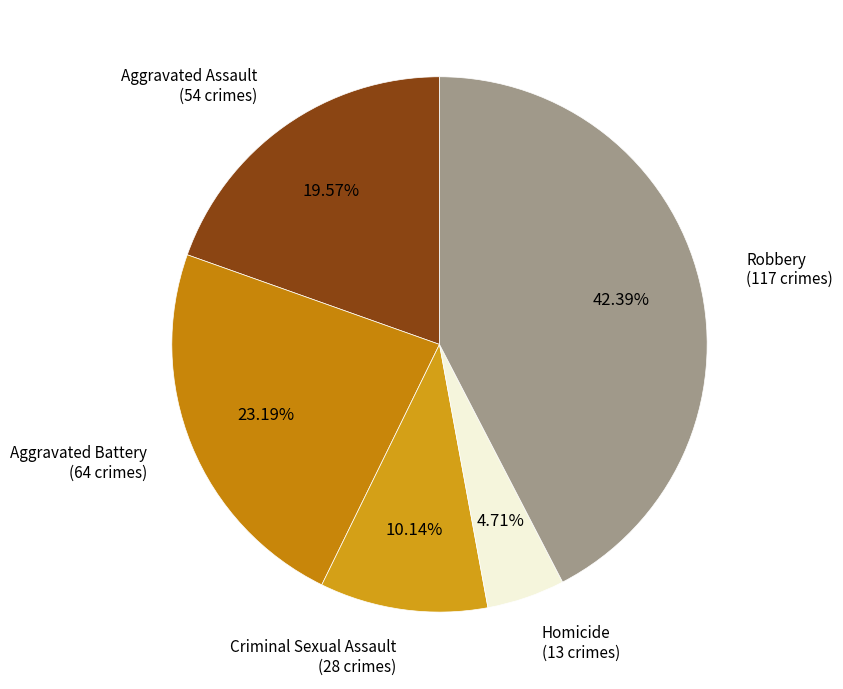

How many slices are in this pie chart?

5